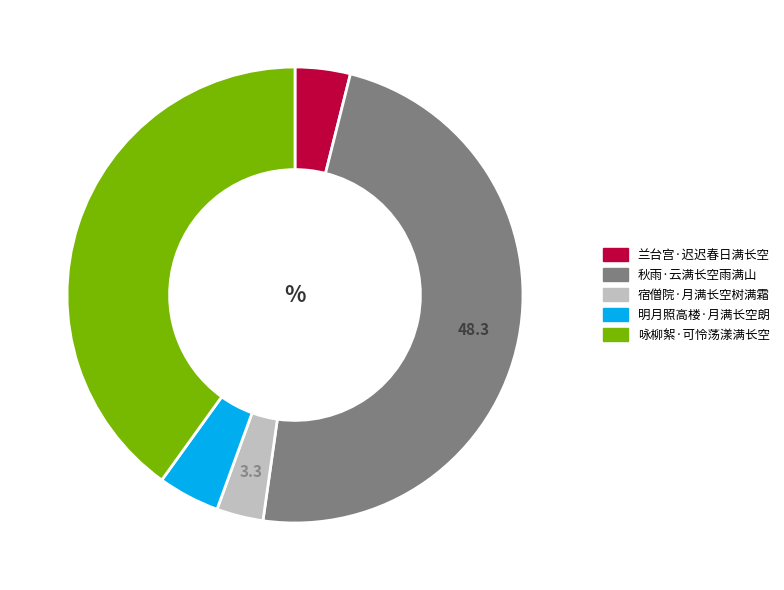

How many segments does this pie chart have?

5